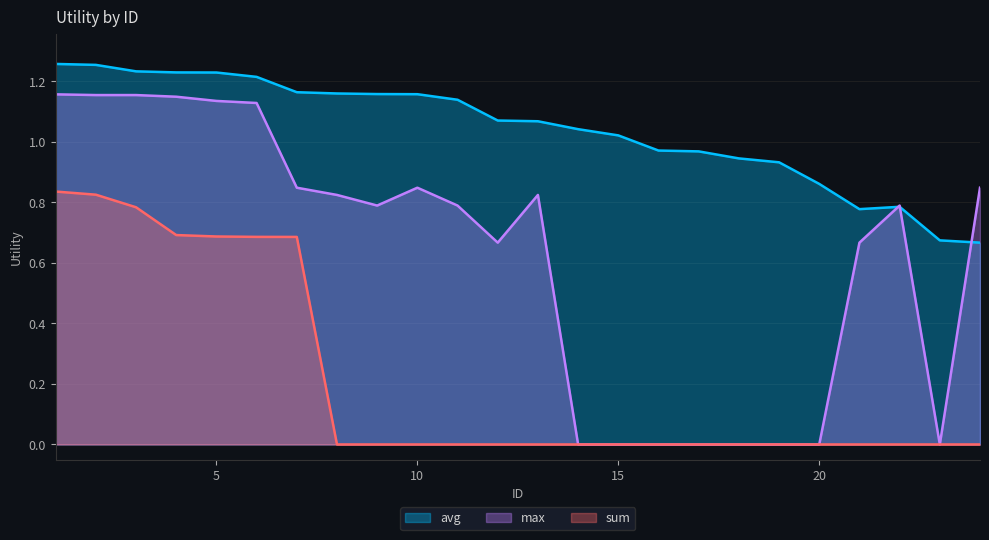

The value of max at 12 is 0.3. True or false?

False